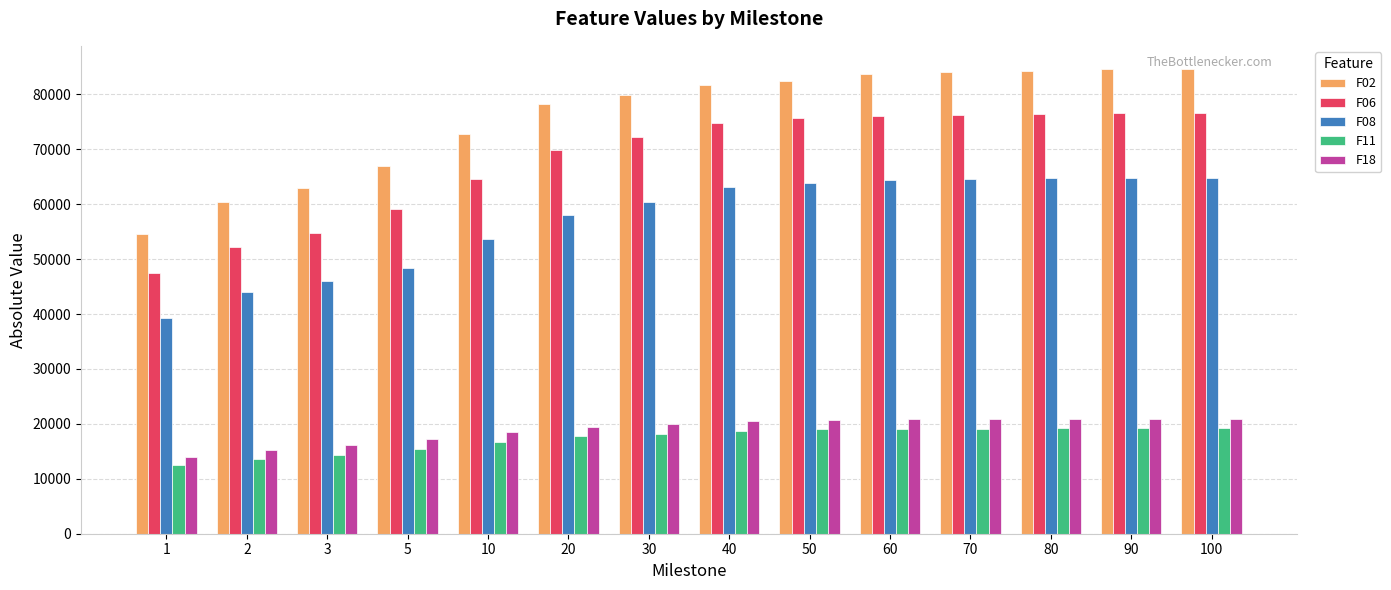

Rank the series at 40 from lowest to highest value.

F11, F18, F08, F06, F02